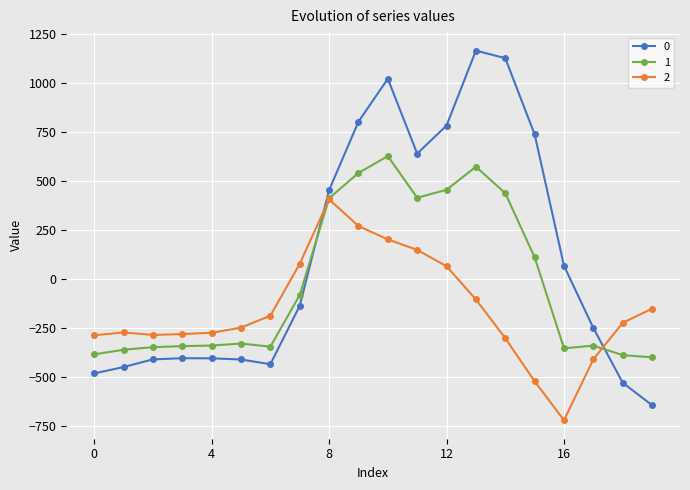

What is the minimum value shown in the chart?

-721.2